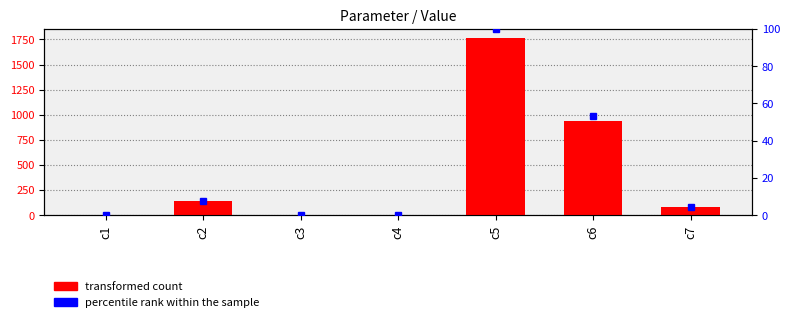

Which has a higher value, c4 or c5?

c5